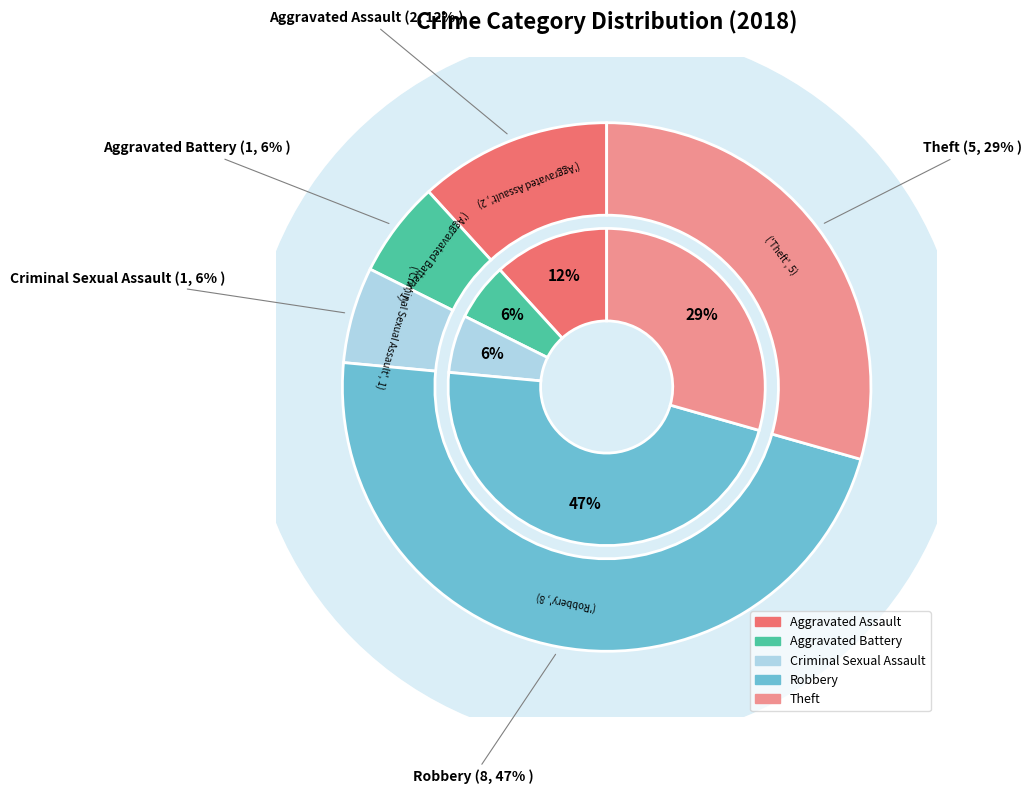

Which category has the smallest portion of the pie?

Criminal Sexual Assault